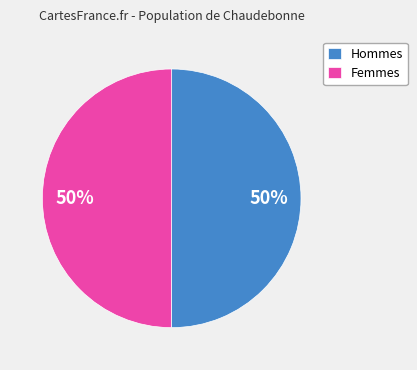

What is the ratio of the value at Hommes to the value at Femmes?

1.0